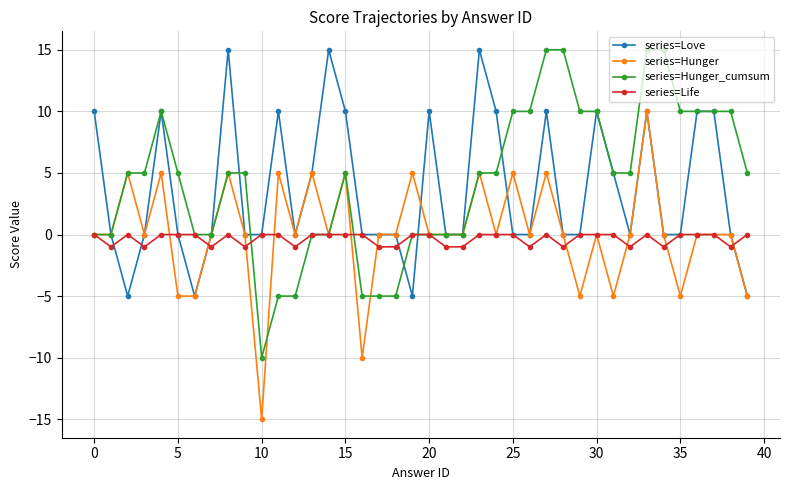

How many series are shown in this chart?

4